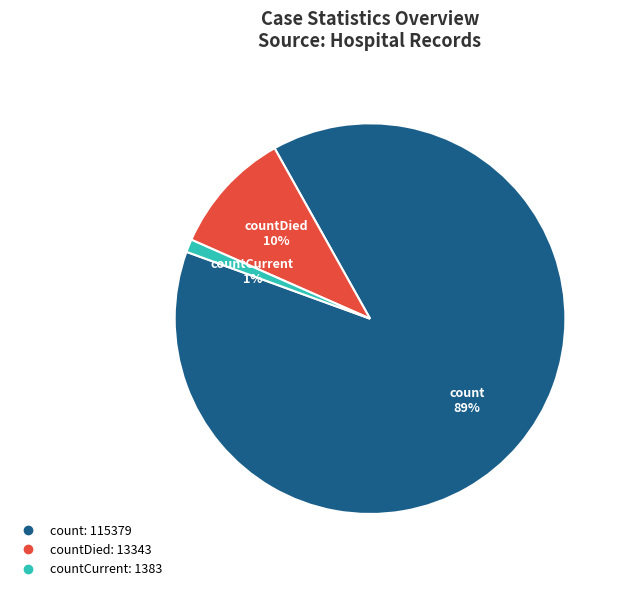

To the nearest percent, what is the average slice percentage?

33%